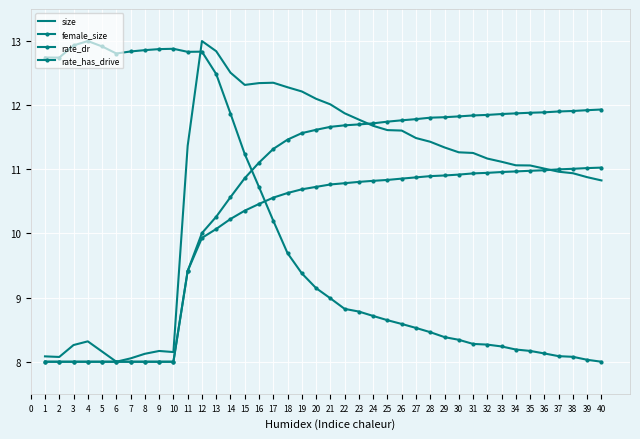

How many series are shown in this chart?

4